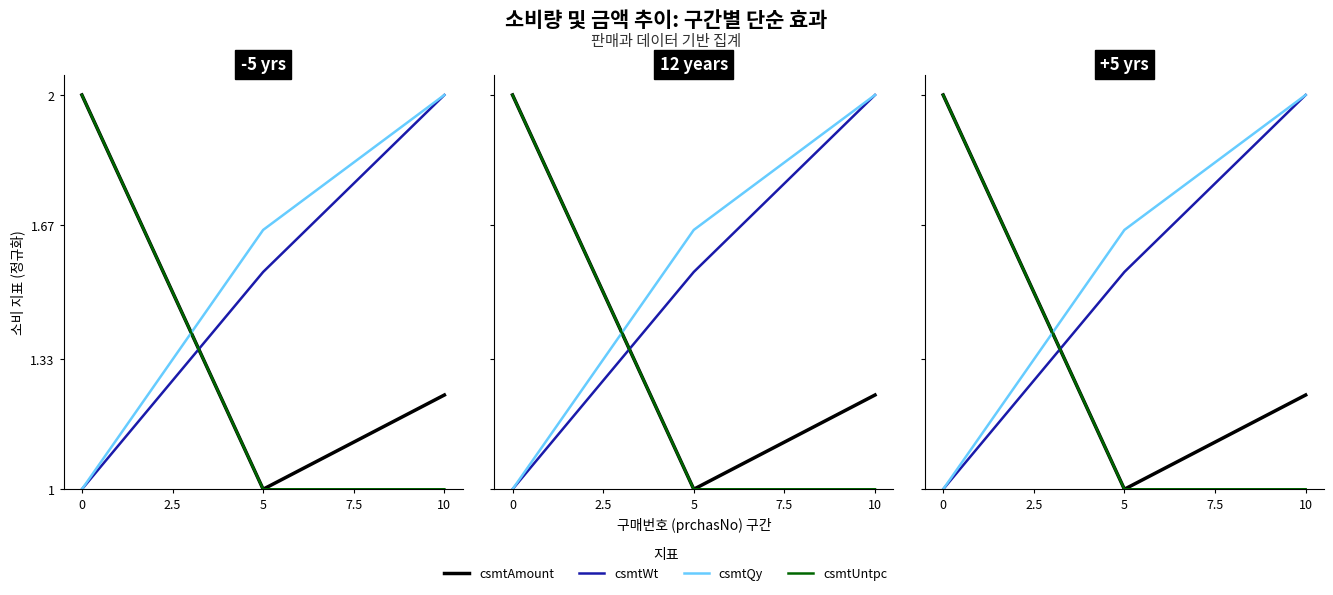

List the series in order of their overall mean, lowest first.

csmtUntpc, csmtAmount, csmtWt, csmtQy